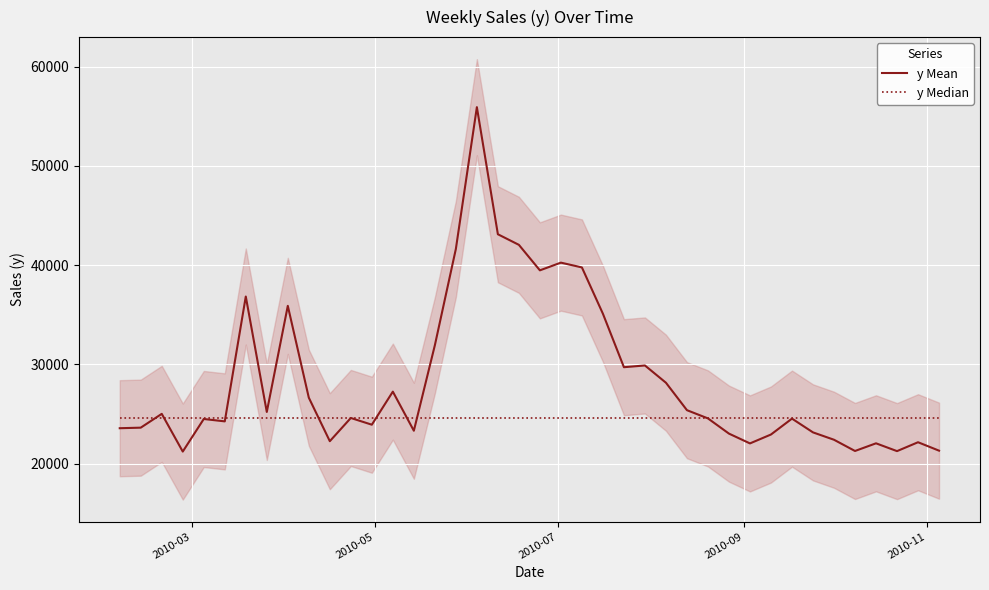

What is the minimum value for y Mean?

21214.2